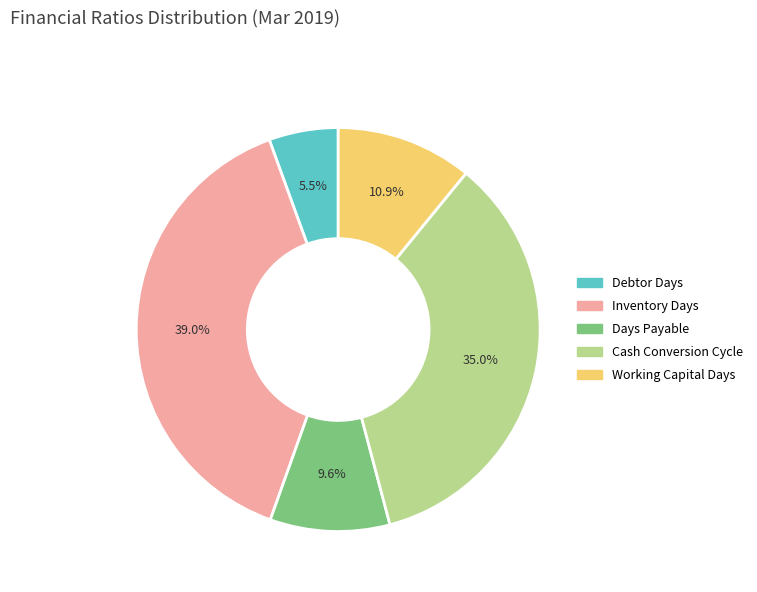

Rank the categories by value from highest to lowest.

Inventory Days, Cash Conversion Cycle, Working Capital Days, Days Payable, Debtor Days